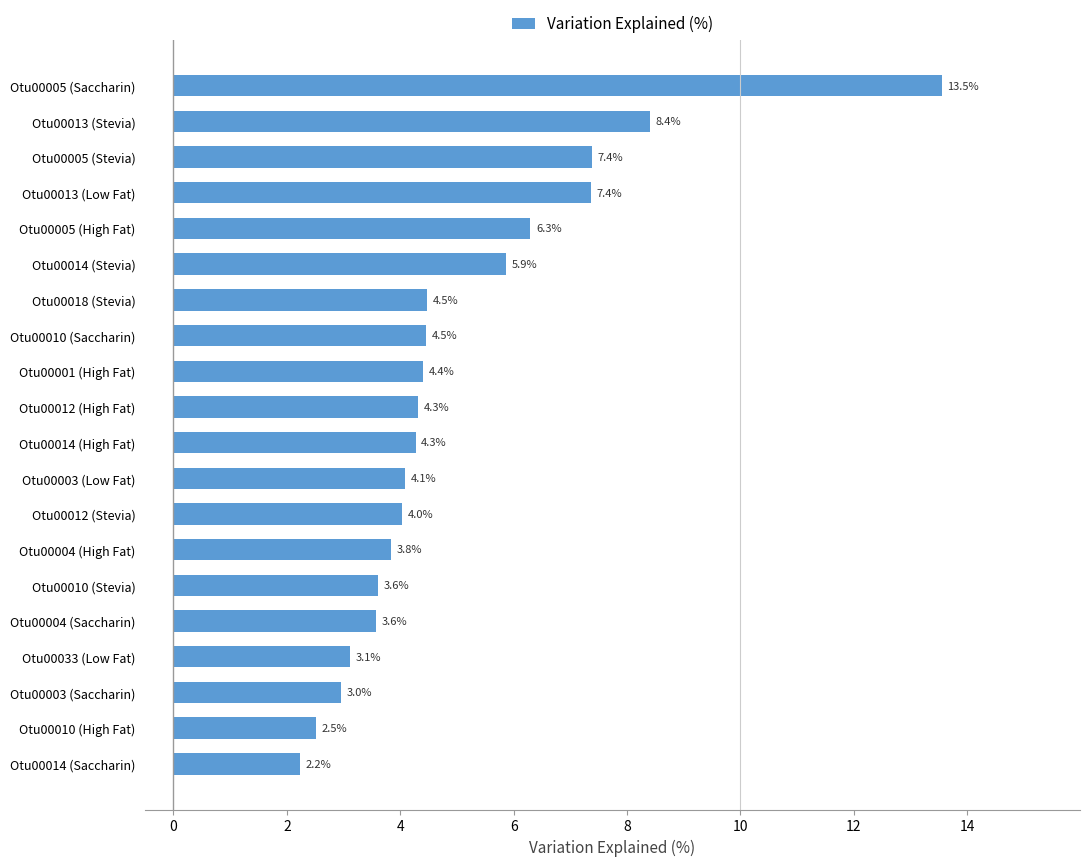

Reading bottom to top, list all the values displayed in this chart.

2.2	2.5	3.0	3.1	3.6	3.6	3.8	4.0	4.1	4.3	4.3	4.4	4.5	4.5	5.9	6.3	7.4	7.4	8.4	13.5